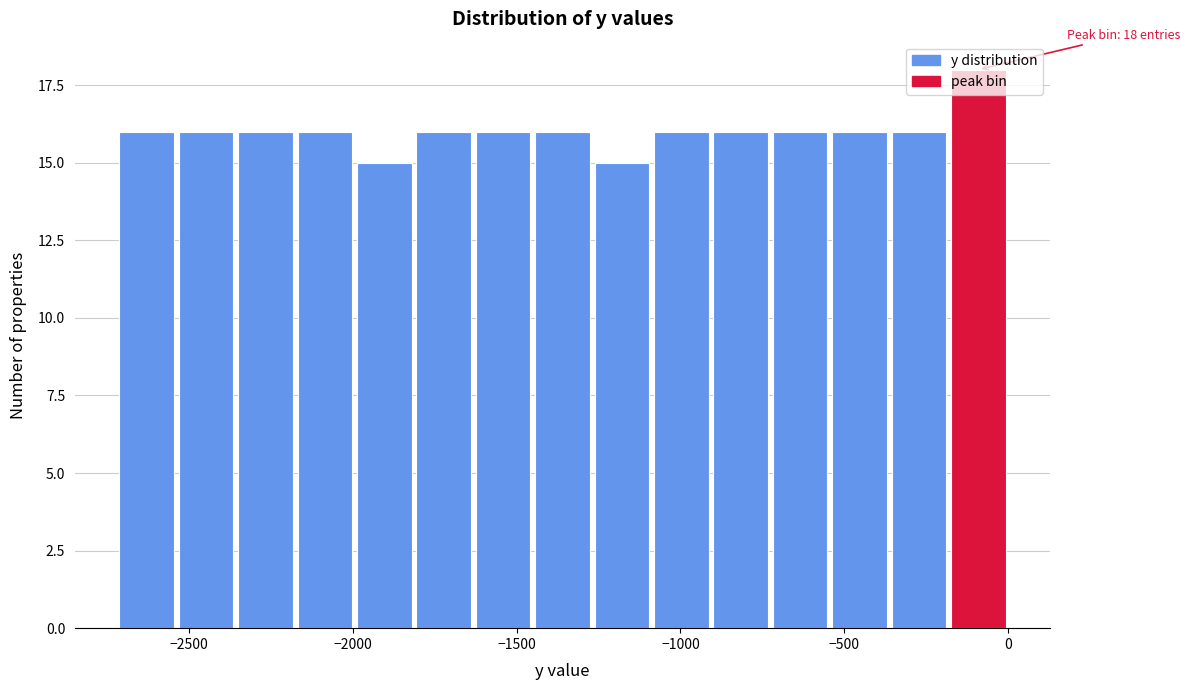

Read against the x-axis, roughly where is the centre of the tallest bar?

-100